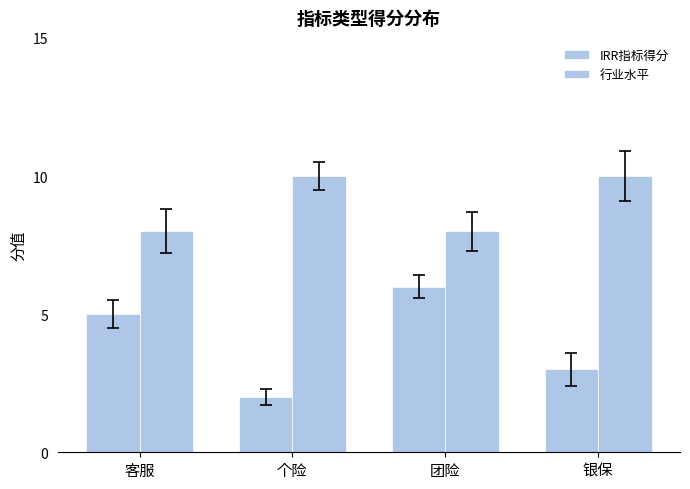

How many data points in IRR指标得分 are less than 5?

2